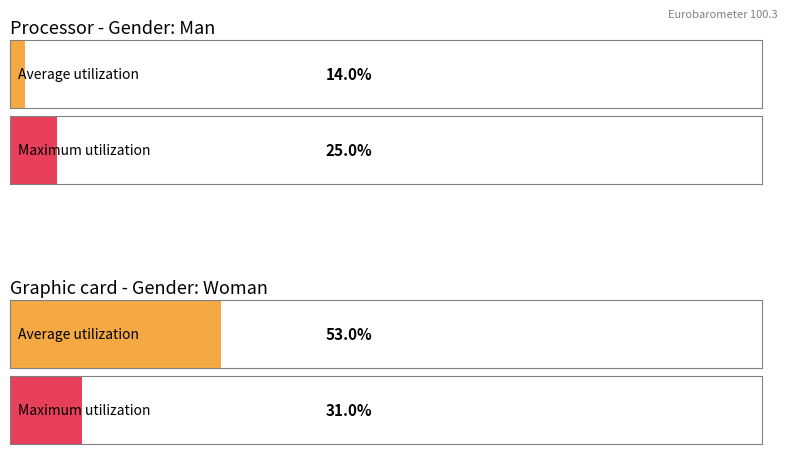

What position from the right is Woman?

4